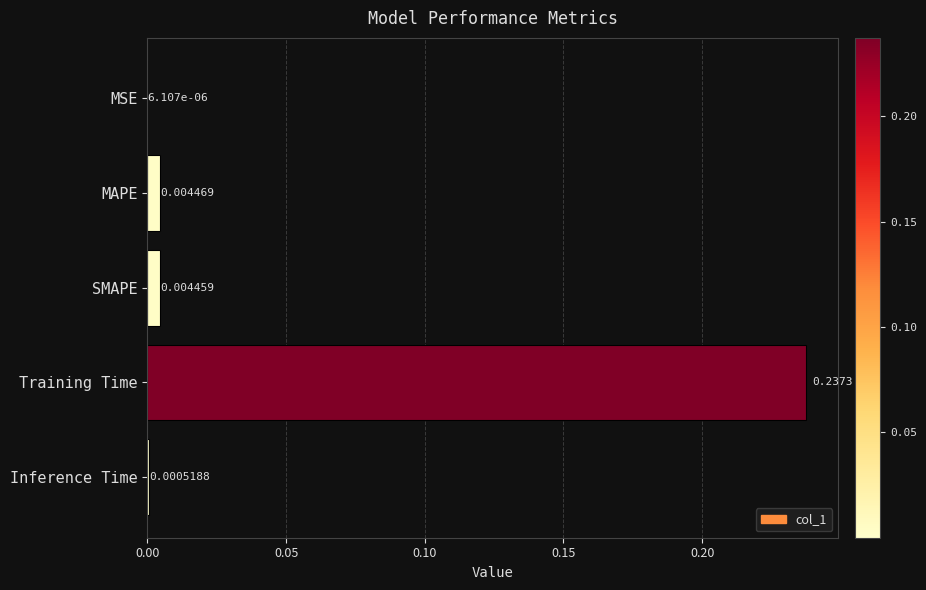

Where is the data nearest to the value 0?

MSE